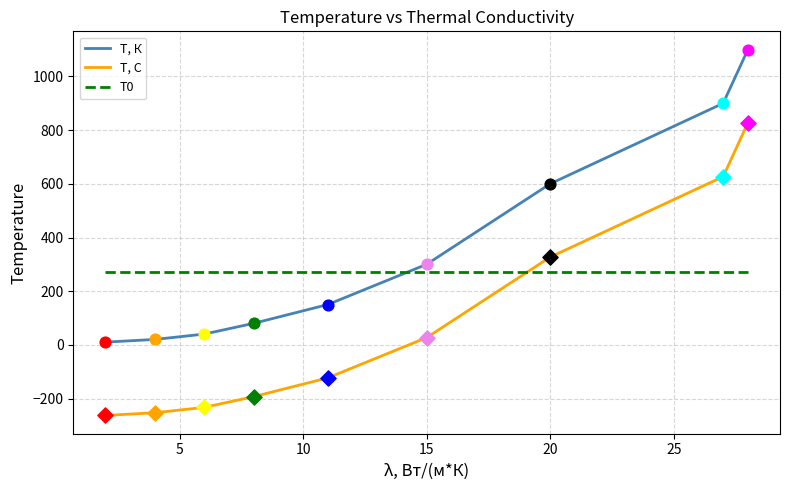

Which series has the largest total across all categories?

T, К